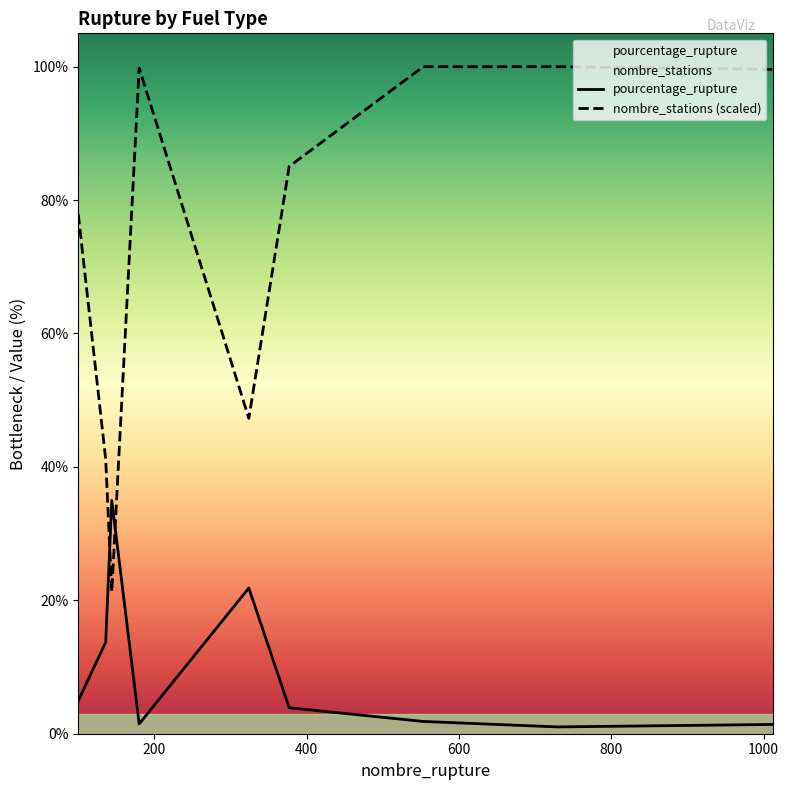

List the series in order of their overall mean, highest first.

nombre_stations (scaled), pourcentage_rupture